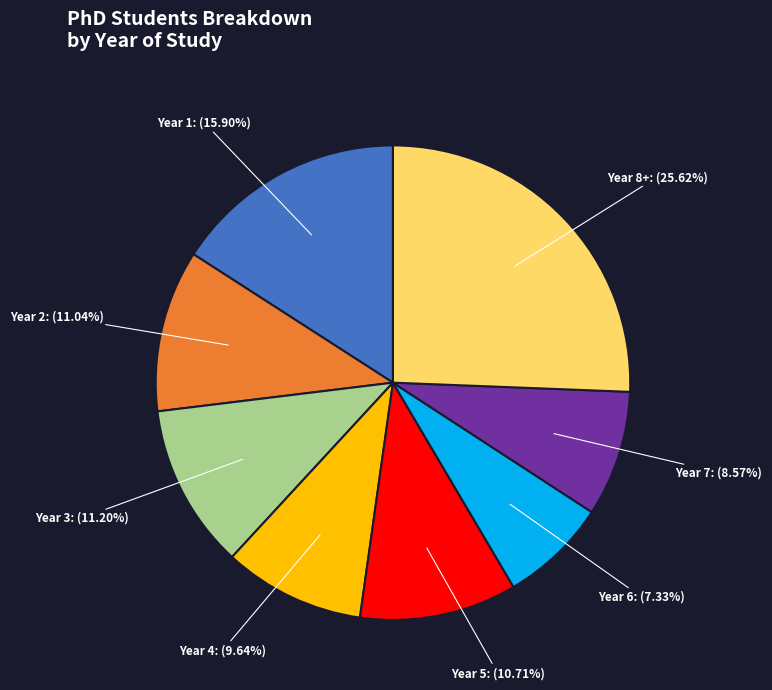

Count the number of slices in the pie.

8